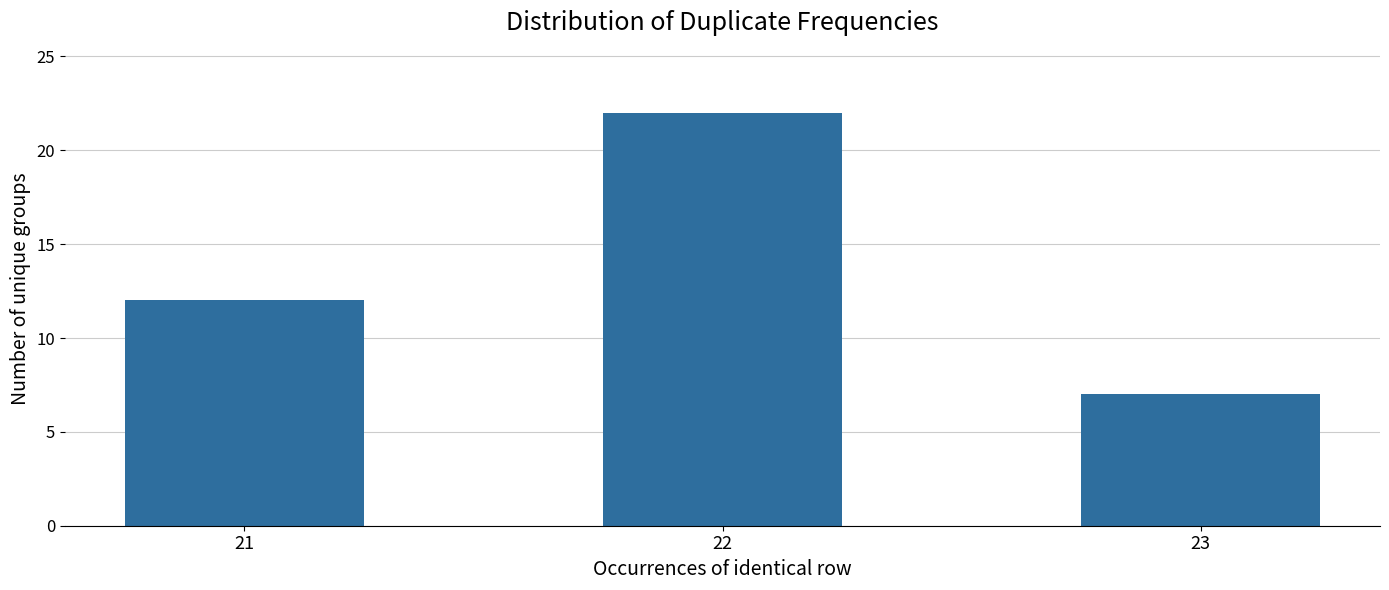

What is the value of the 3rd bar from the left?

7